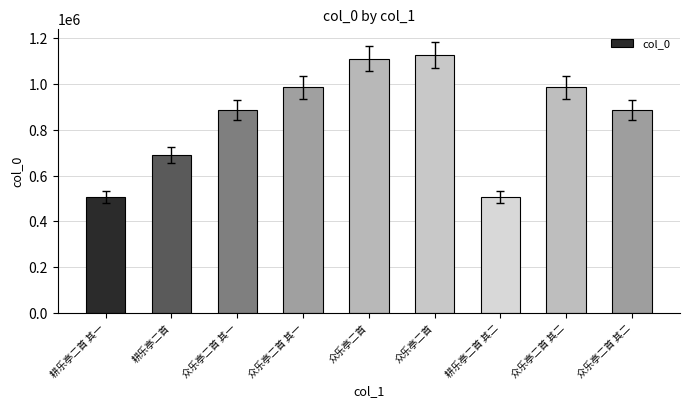

At which label does the data first exceed 887380?

众乐亭二首 其一